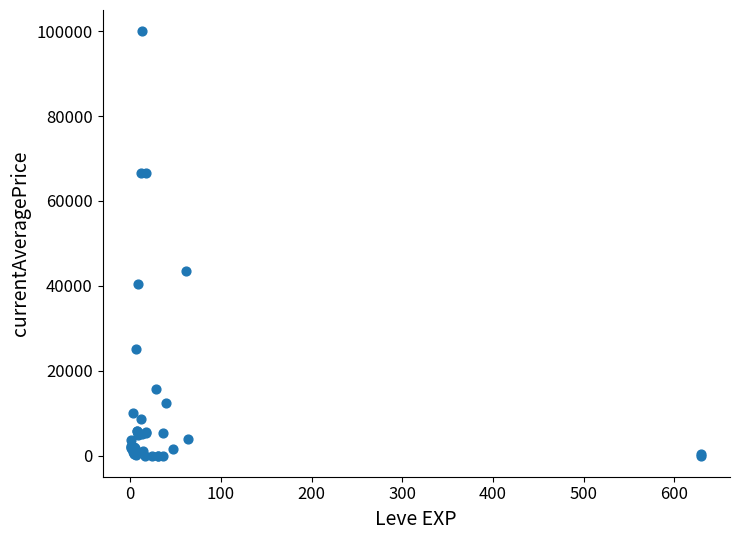

What Y value in the scatter plot is closest to 50000?

43373